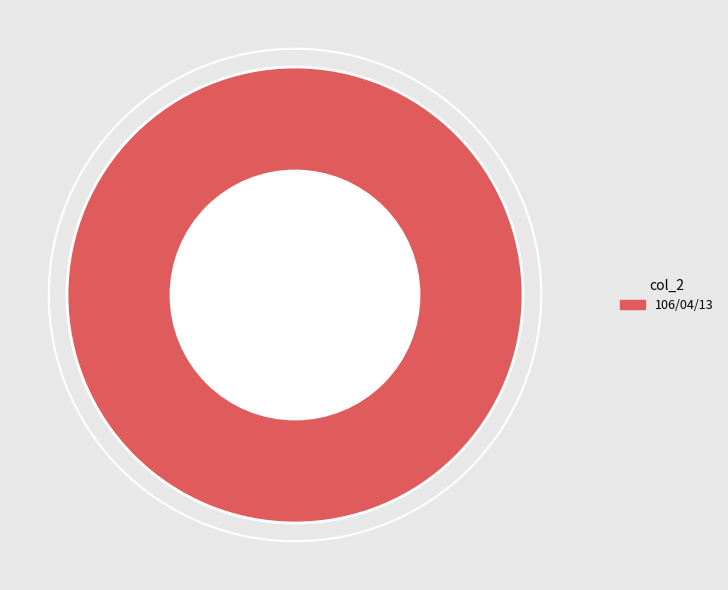

Rank the categories by value from lowest to highest.

106/04/13